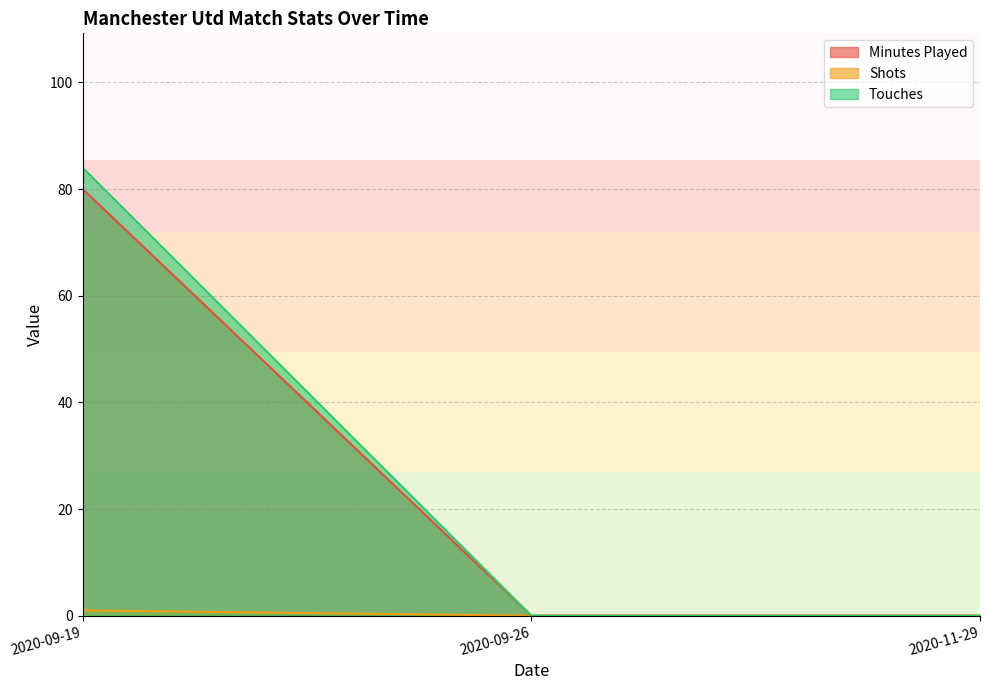

Between 2020-09-26 and 2020-11-29, which series saw the biggest shift?

Minutes Played